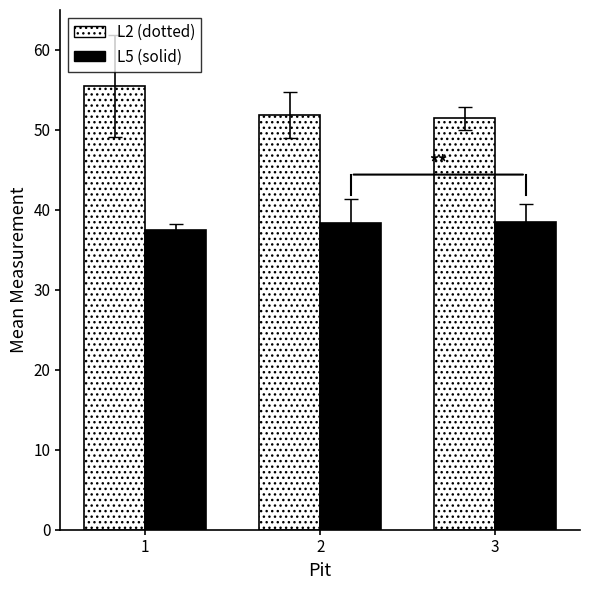

What is the total value across all series at 3?

89.9